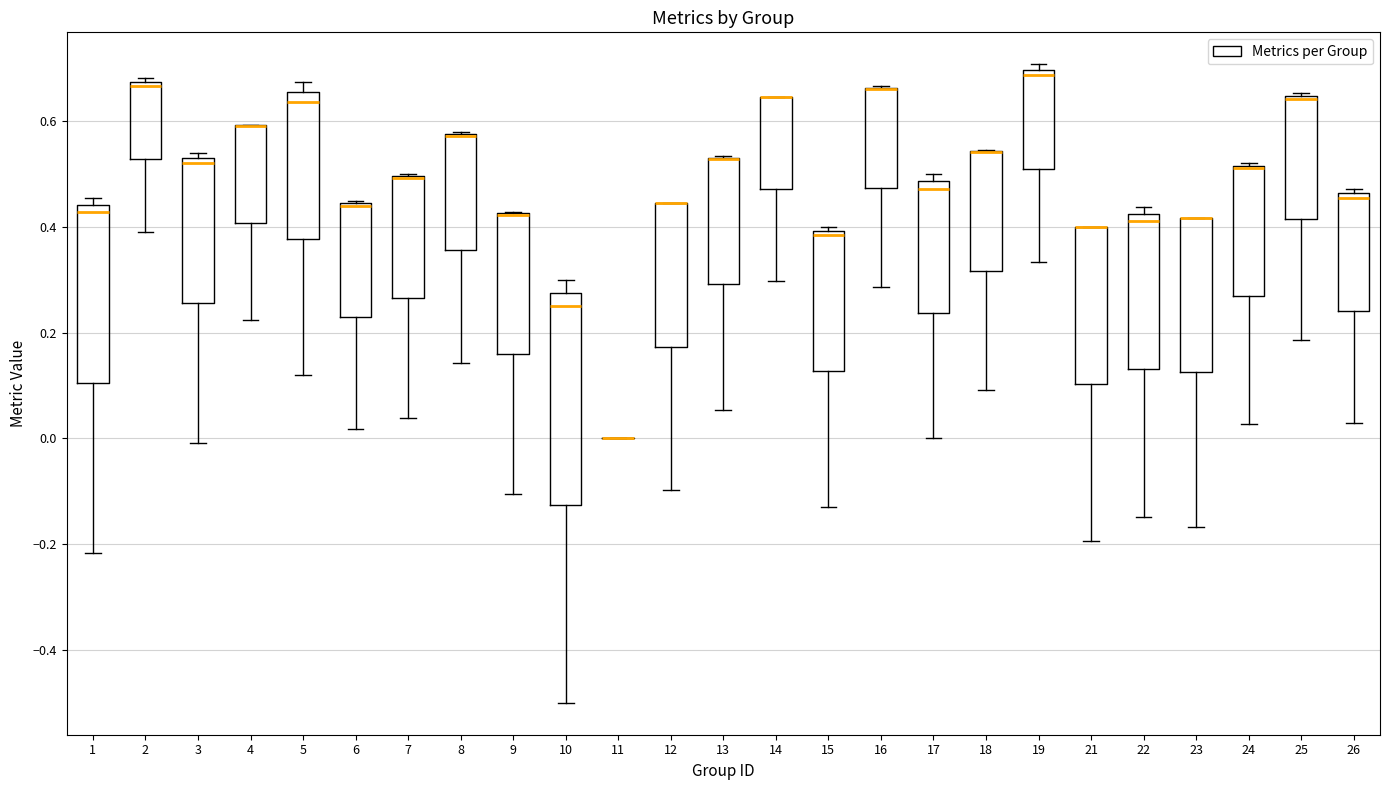

Which box is the tallest, from its lower edge to its upper edge?

10